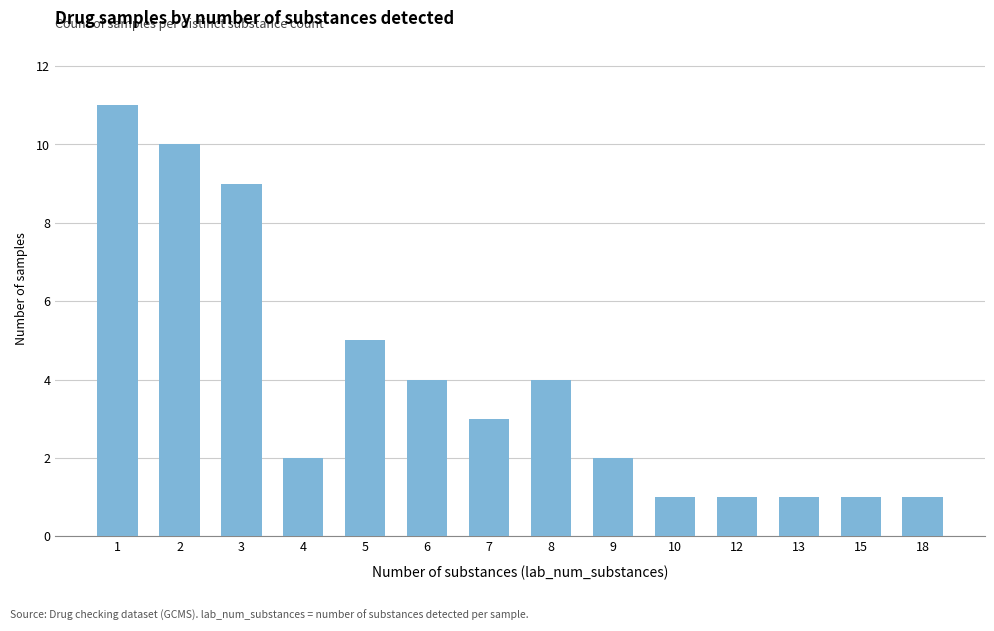

What is the value of the 2nd bar from the left?

10